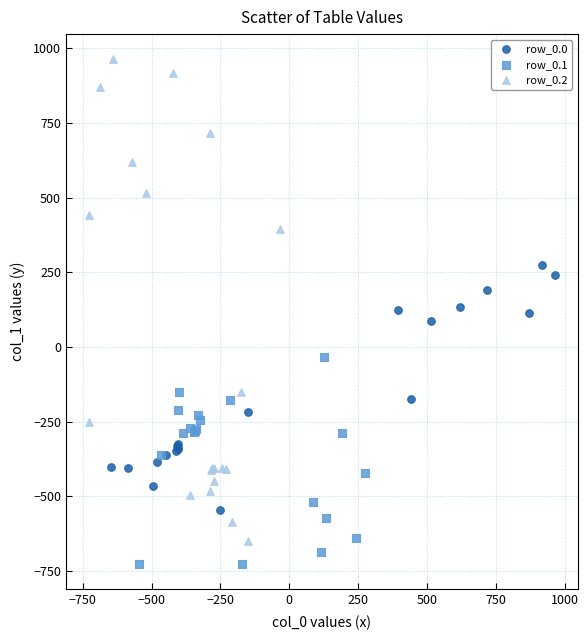

Which series contains the highest Y value?

row_0.2